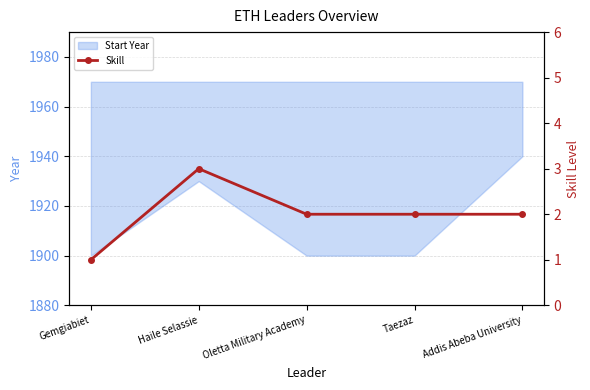

What is the ratio of the value at Taezaz to the value at Addis Abeba University?

1.0